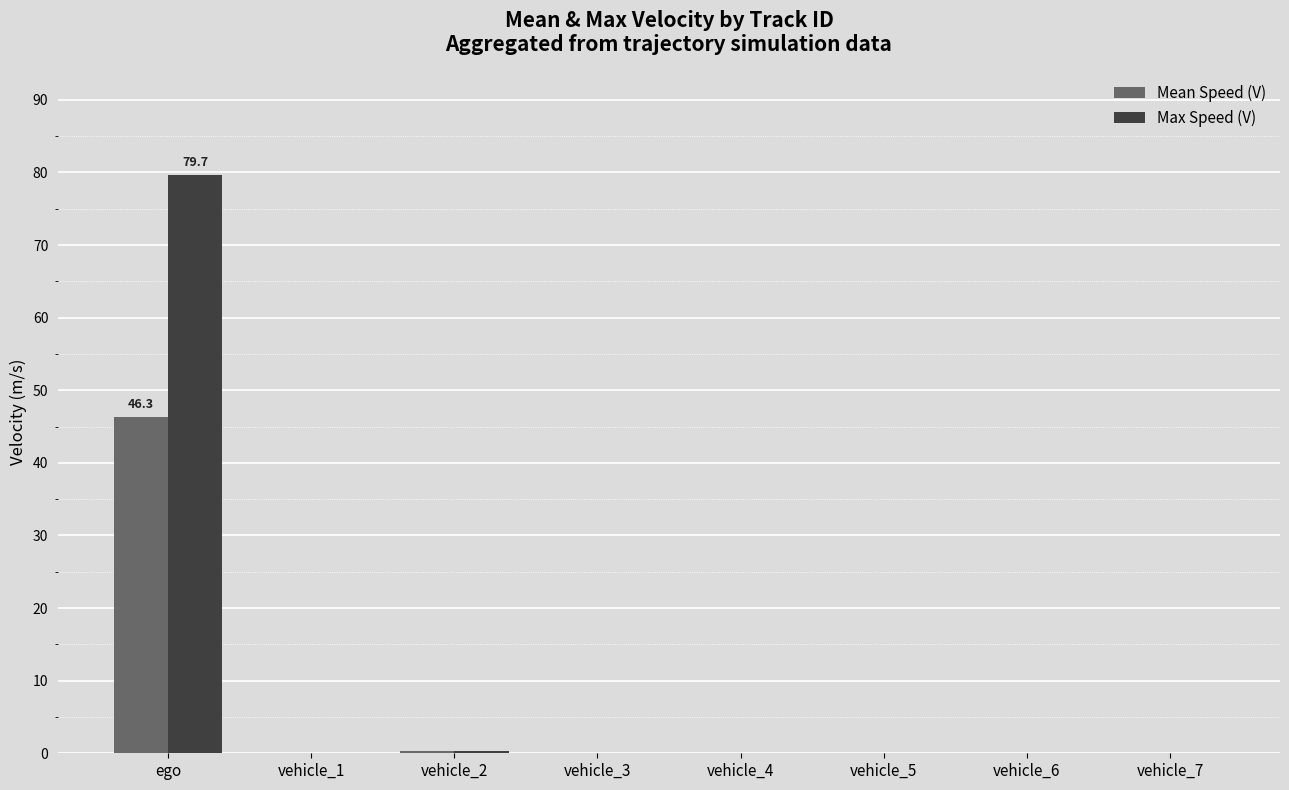

What is the sum of all Max Speed (V) values?

80.0